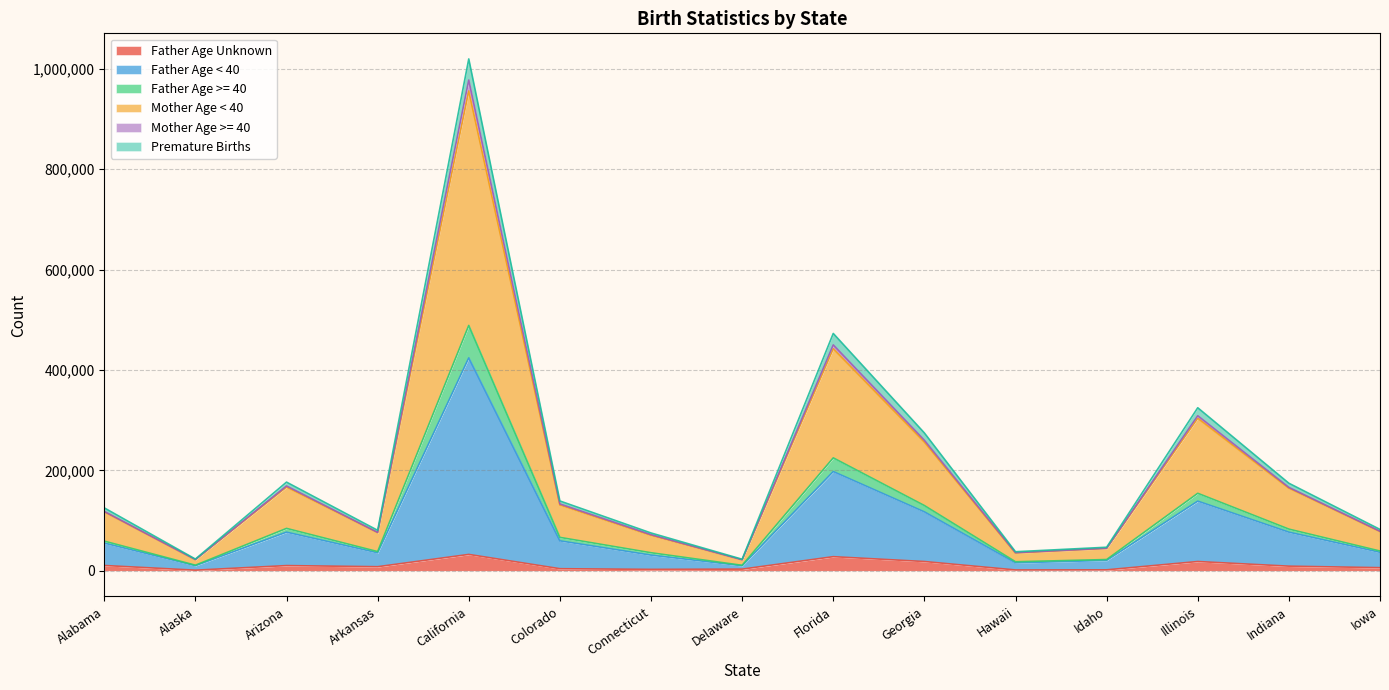

How many lines are shown in the chart?

6